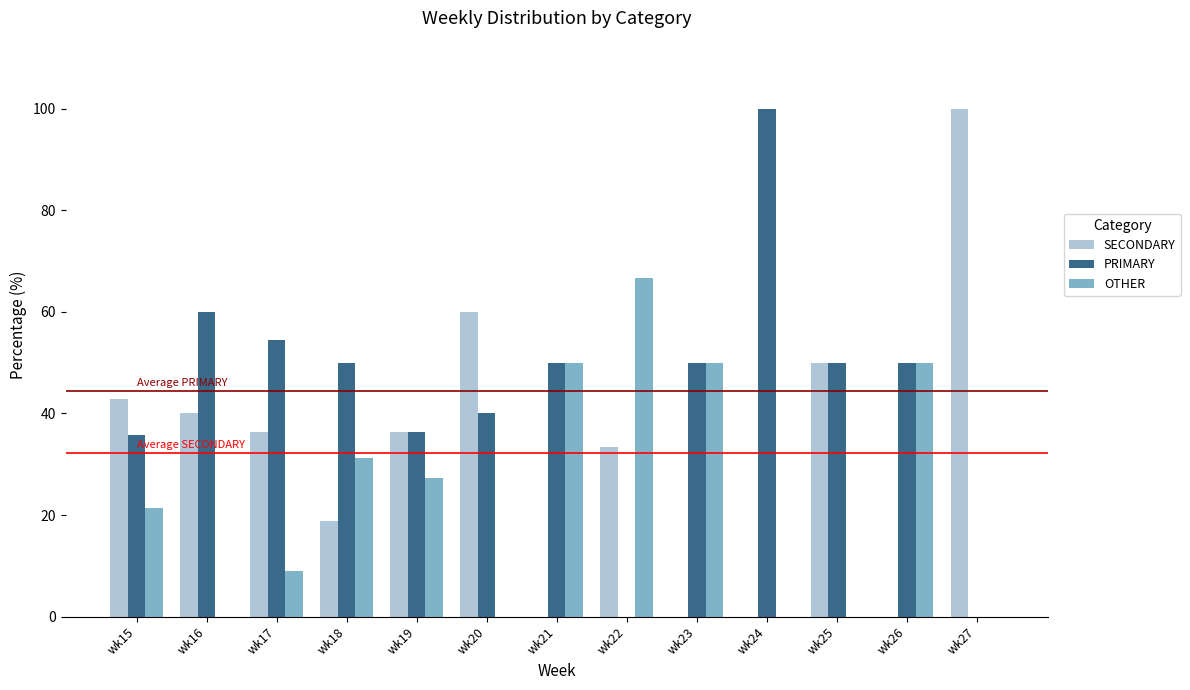

What is the sum of all PRIMARY values?

576.6